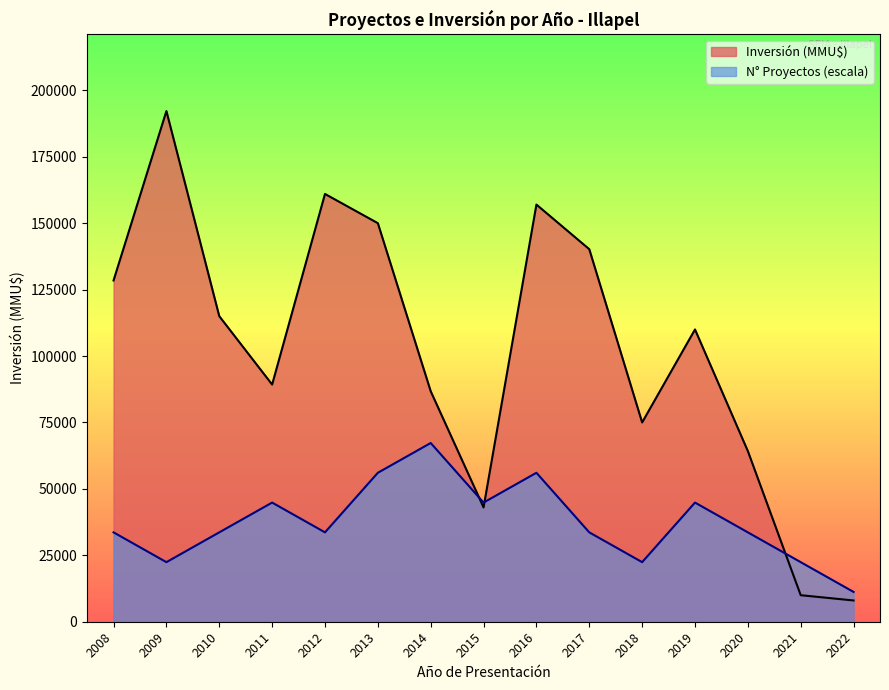

How many distinct data groups are displayed?

2